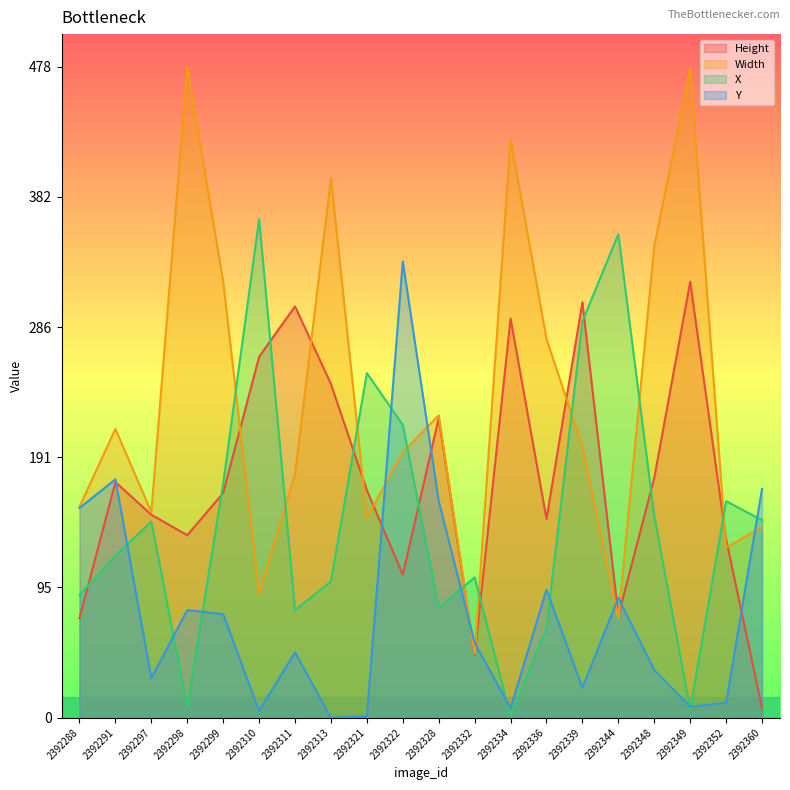

List the series in order of their peak value, highest first.

Width, X, Y, Height